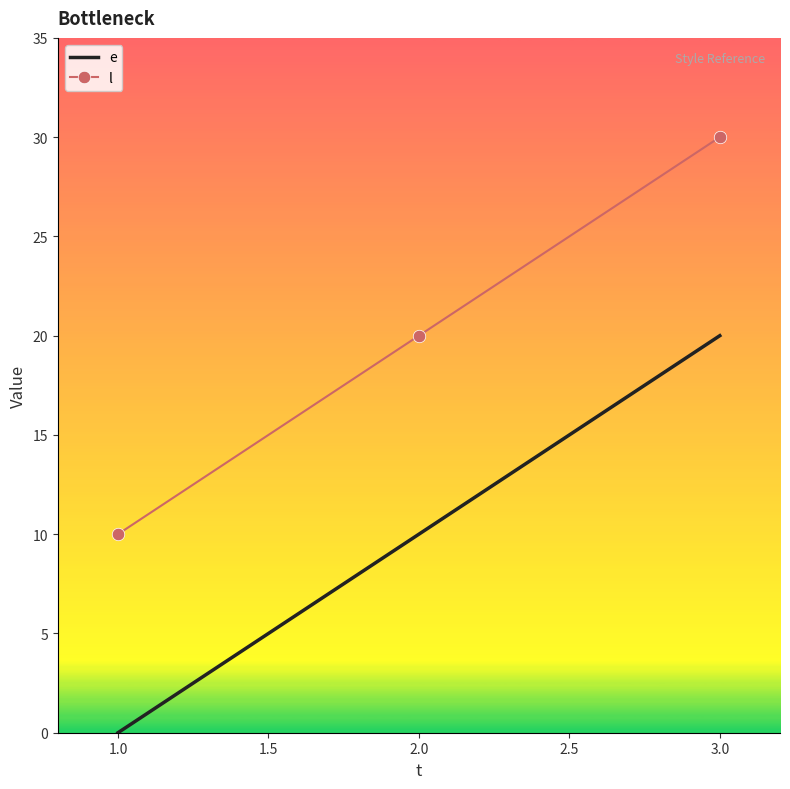

At 2.0, list the series in order from largest to smallest.

l, e